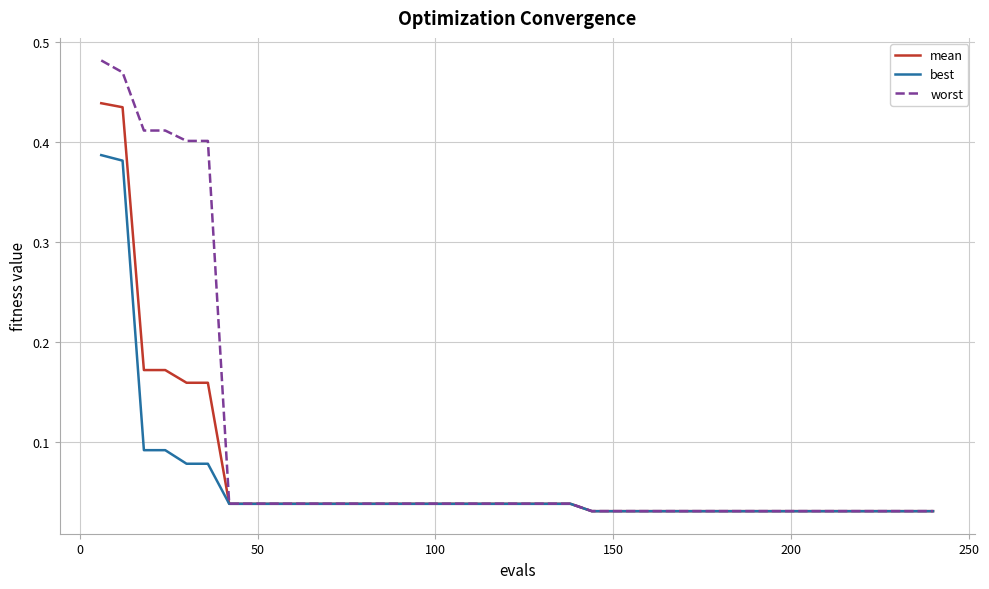

Rank the series by their maximum value, from lowest to highest.

best, mean, worst